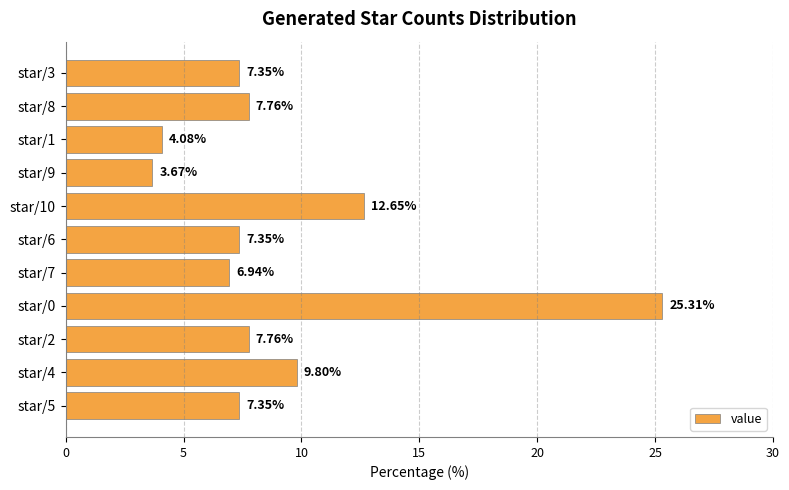

Are the bars horizontal?

Yes